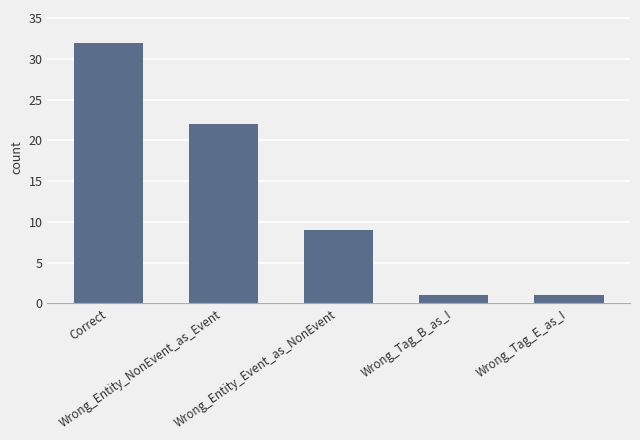

What is the label of the 5th bar from the left?

Wrong_Tag_E_as_I